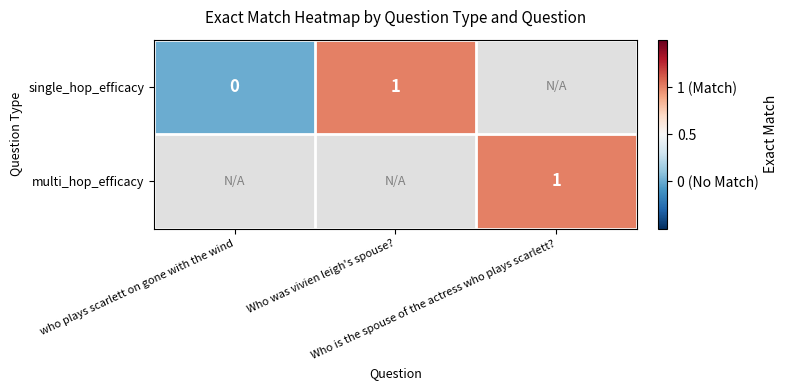

At how many categories does at least one series exceed 0?

2